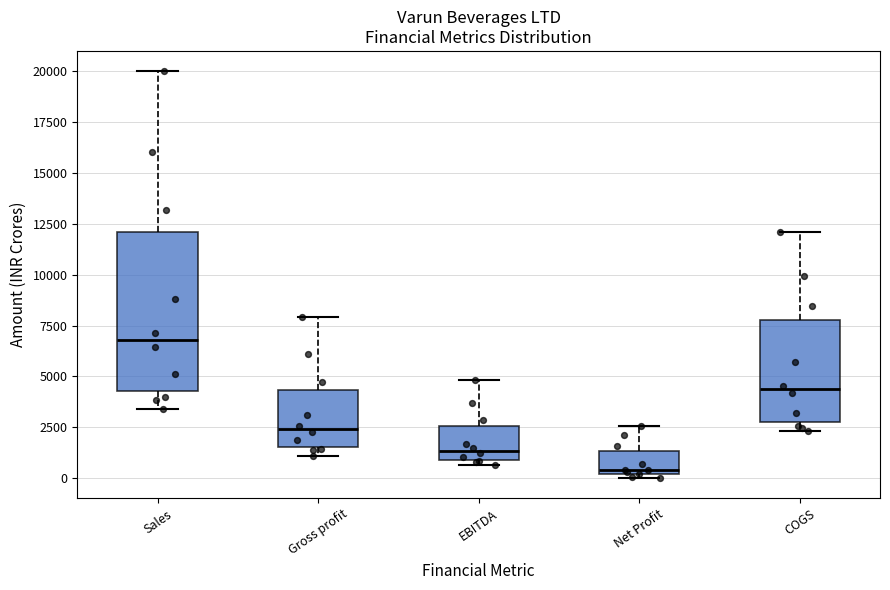

Which box's median line is the lowest?

Net Profit